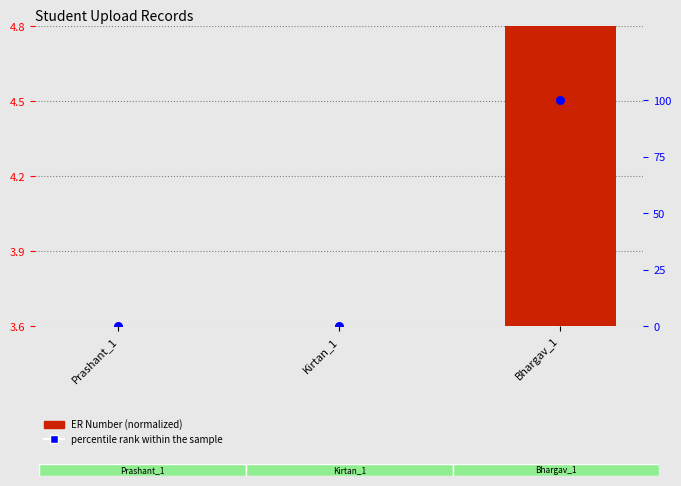

Which series contains the highest Y value?

percentile rank within the sample